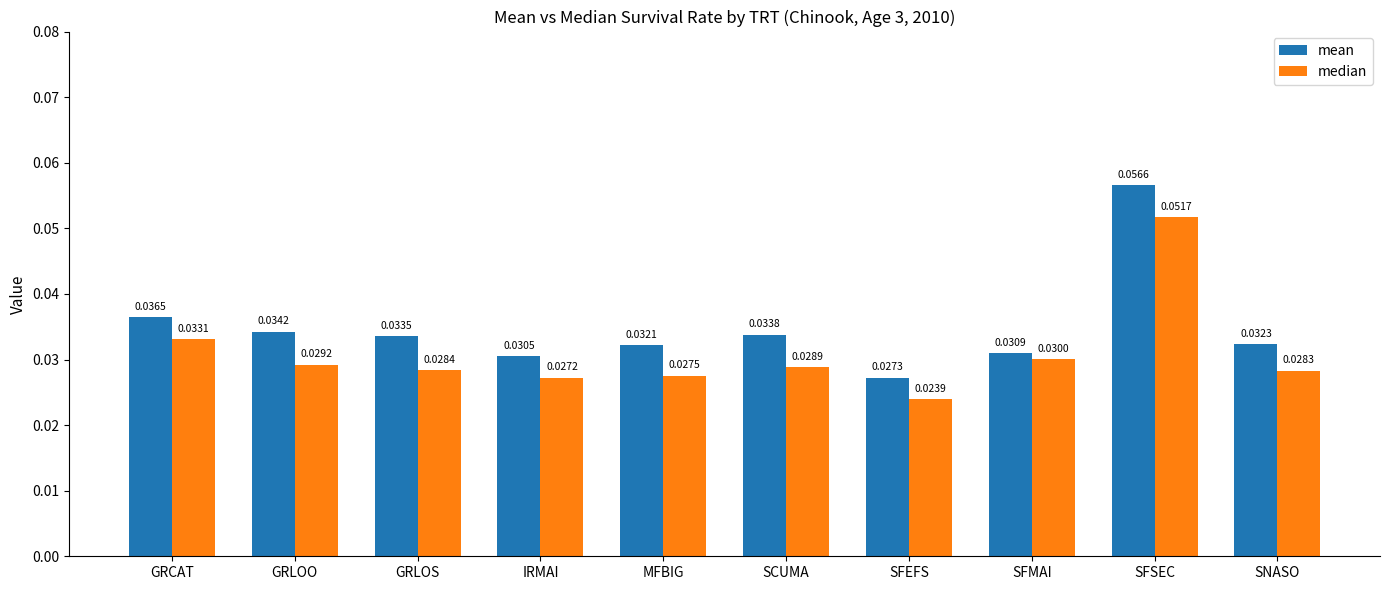

At which category does the chart reach its peak across all series?

SFSEC